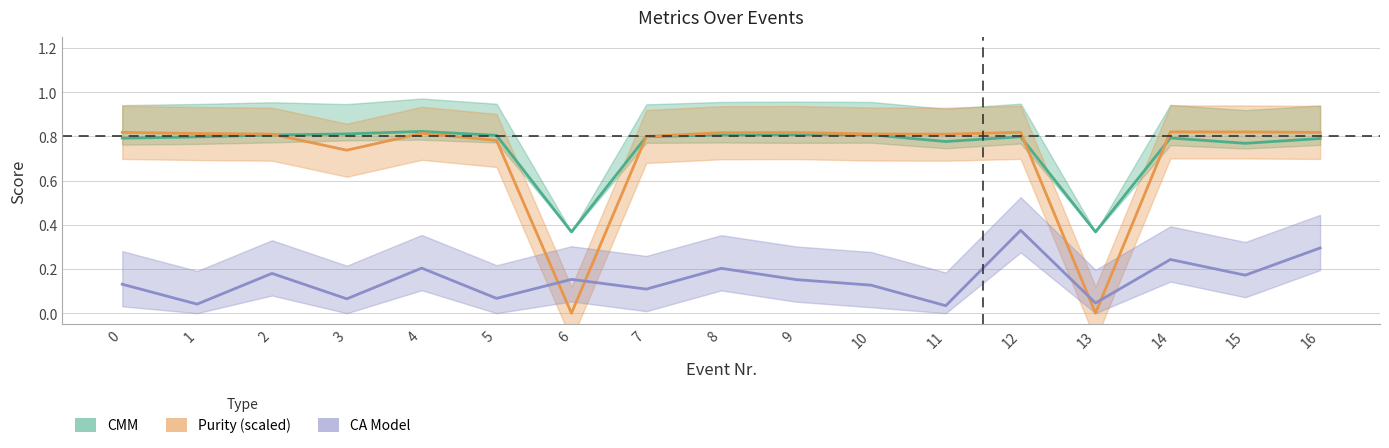

What are all the series names shown in the legend?

CMM, Purity (scaled), CA Model